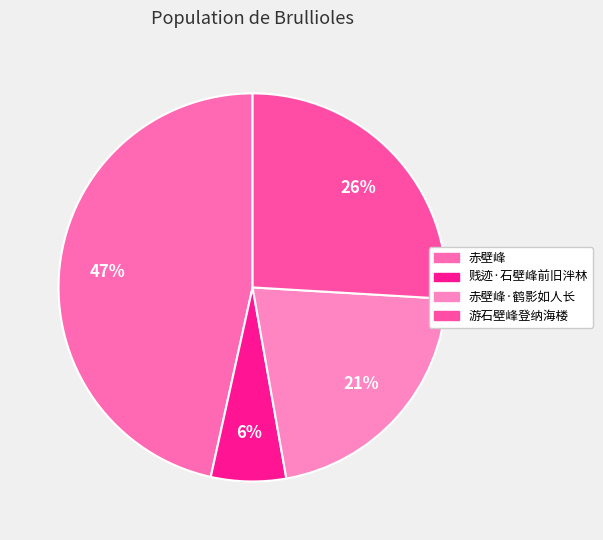

How many slices are in this pie chart?

4